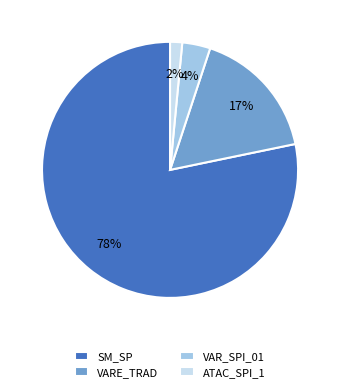

Between VARE_TRAD and VAR_SPI_01, which is larger?

VARE_TRAD